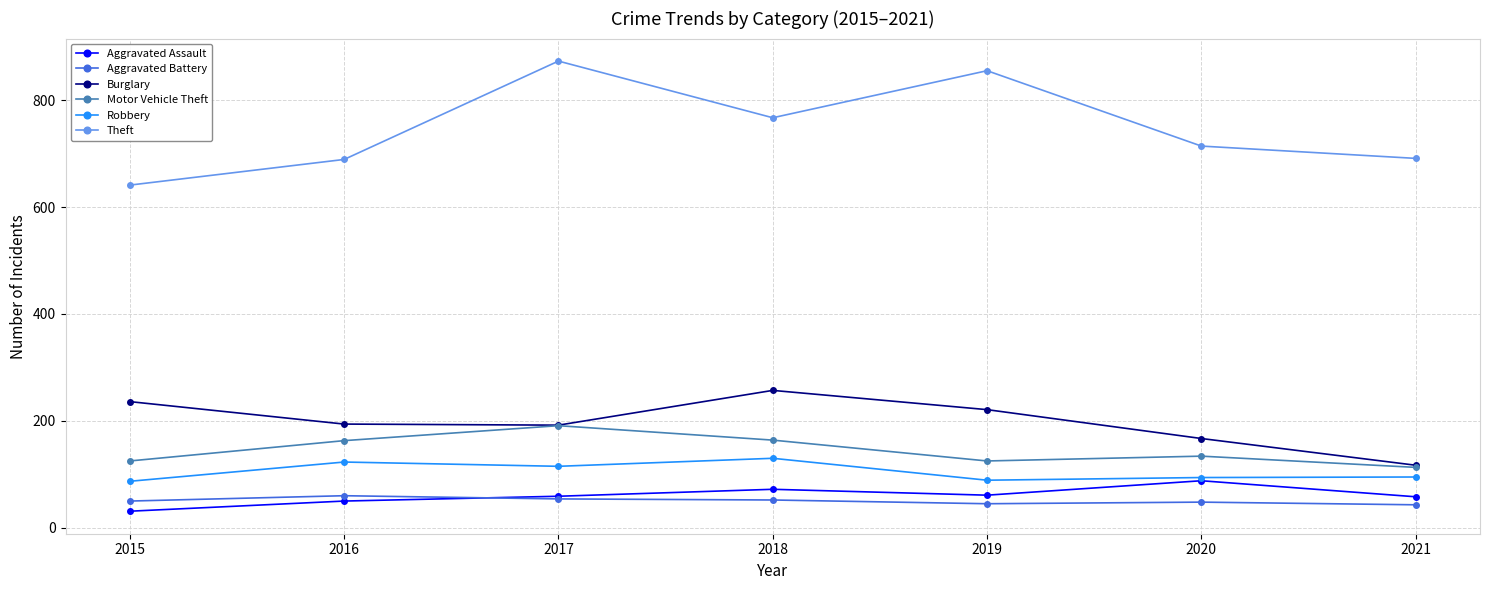

True or false: Burglary and Robbery intersect in this chart.

False